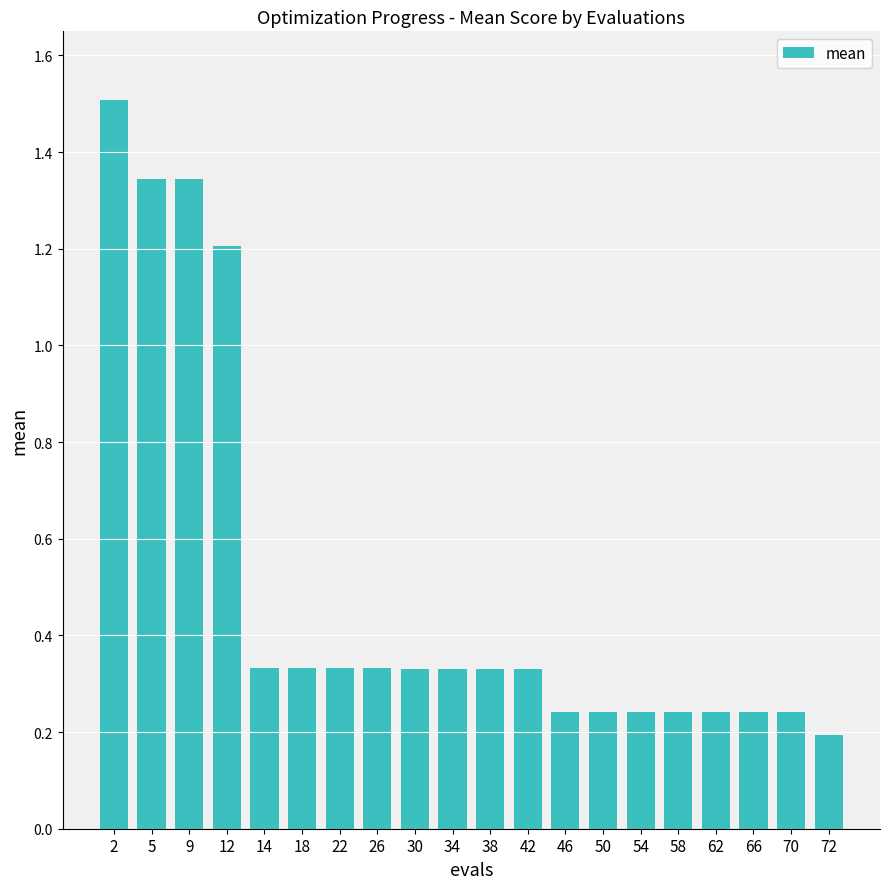

Which label corresponds to the smallest value in the chart?

72